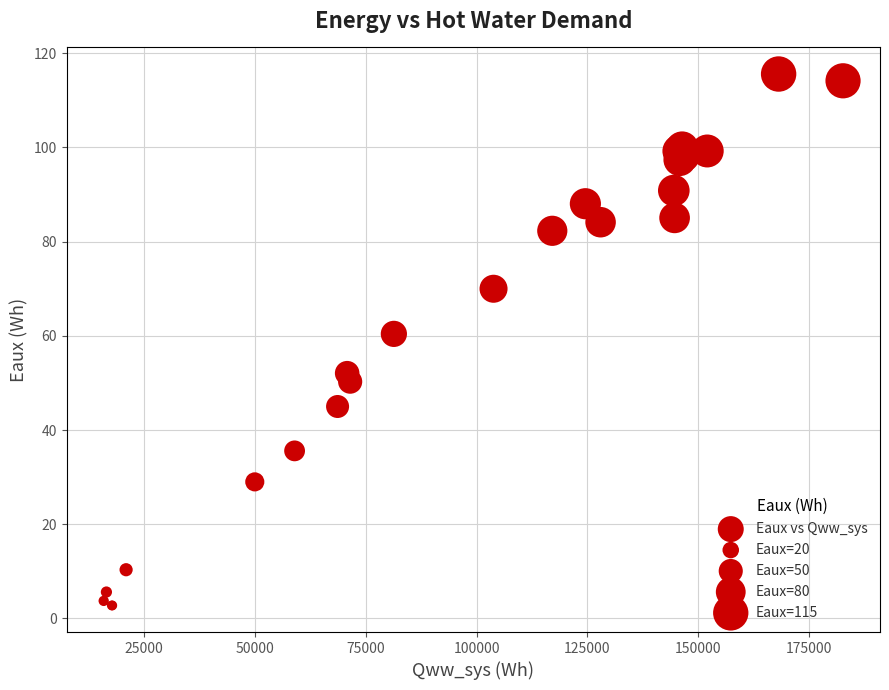

What Y value in the scatter plot is closest to 59?

60.4